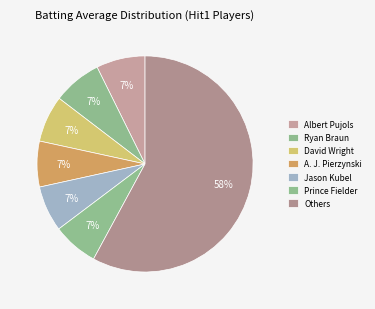

Count the number of slices in the pie.

7